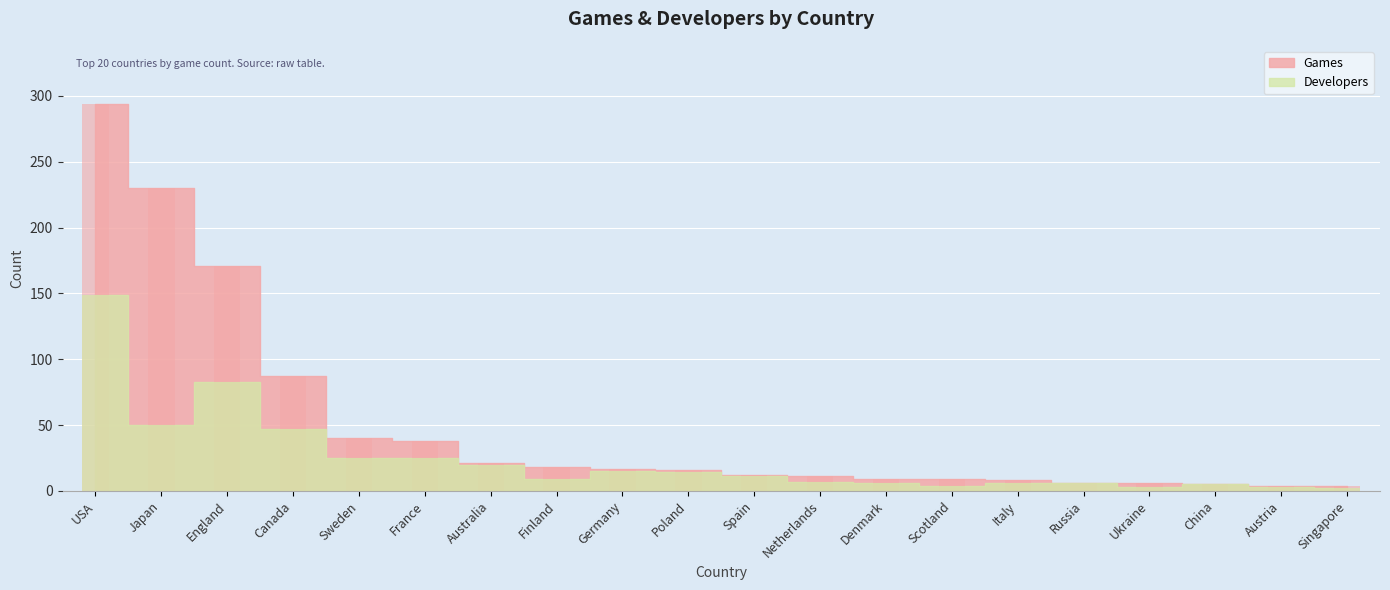

How many values in the Developers series exceed 11?

9